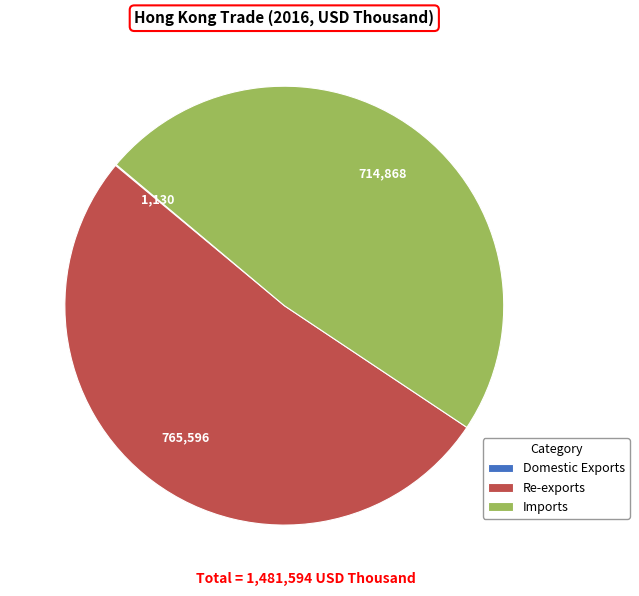

True or false: Re-exports accounts for 52% of the total.

True